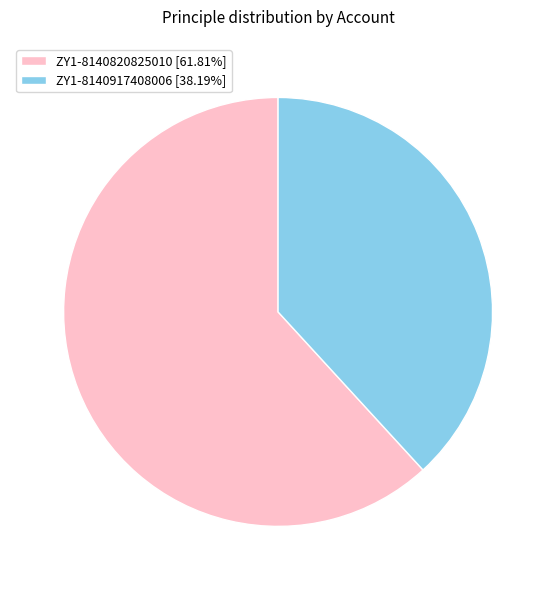

What is the ratio of the value at ZY1-8140820825010 to the value at ZY1-8140917408006?

1.6